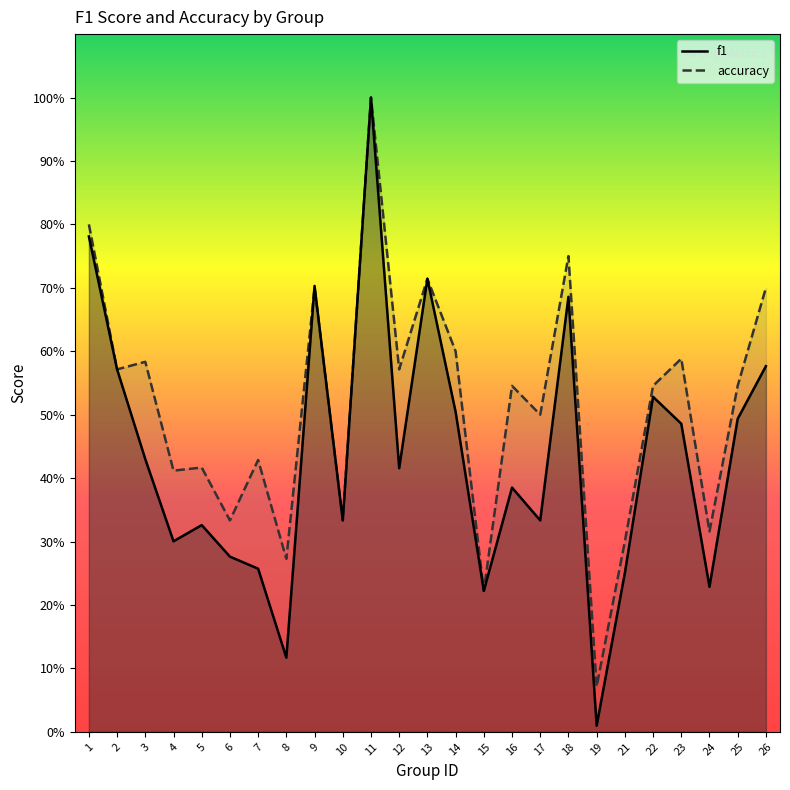

Which series has the largest total across all categories?

accuracy